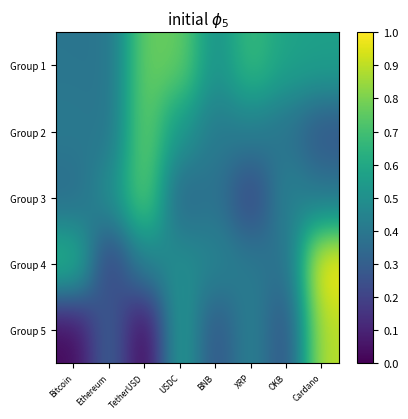

At which category is the sum across all series the highest?

Cardano